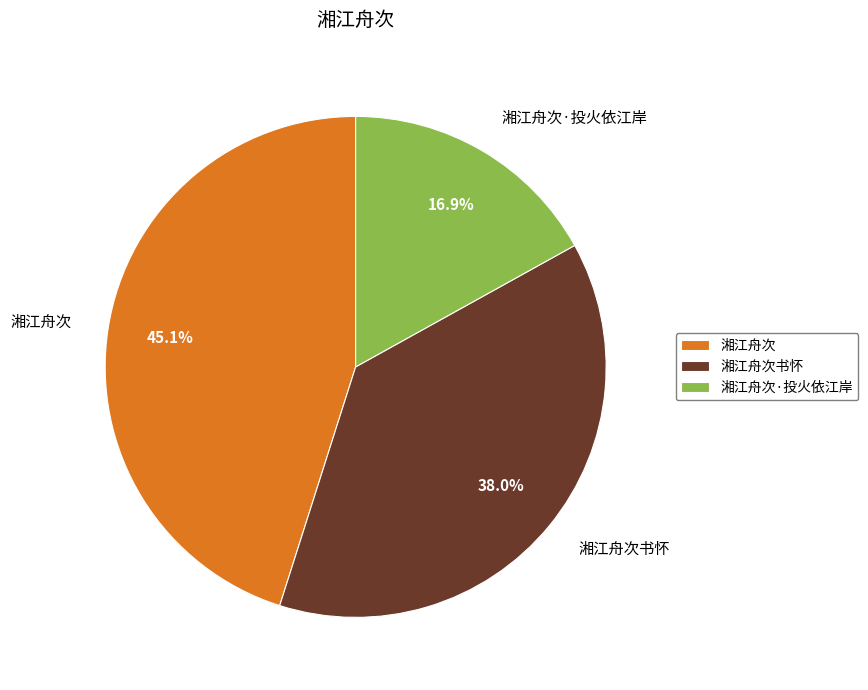

Is it true that 湘江舟次·投火依江岸 is 17% of the pie?

True